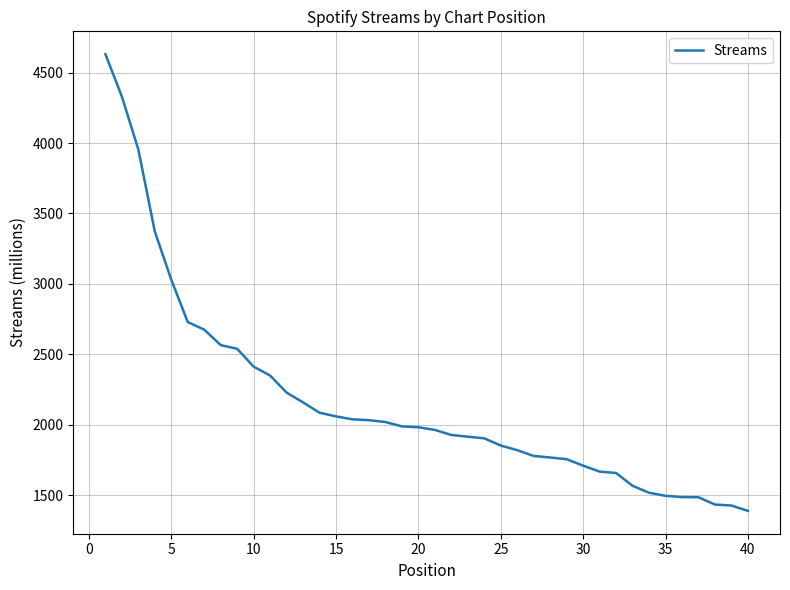

What is the difference between the maximum and minimum values?

3243